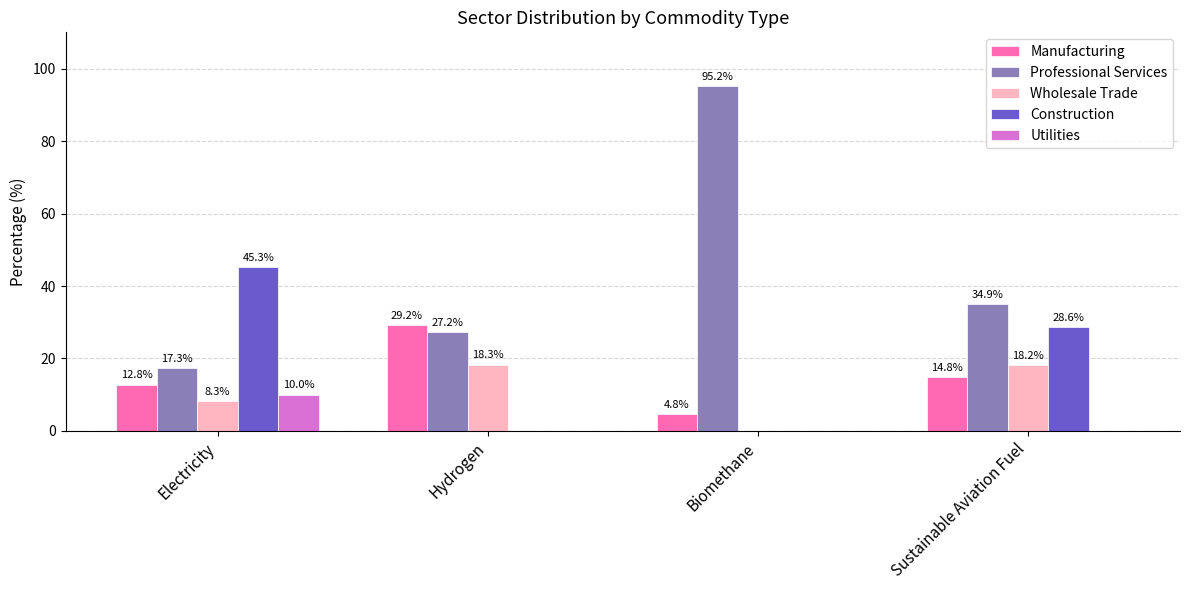

Where does the Construction series first go above 28?

Electricity